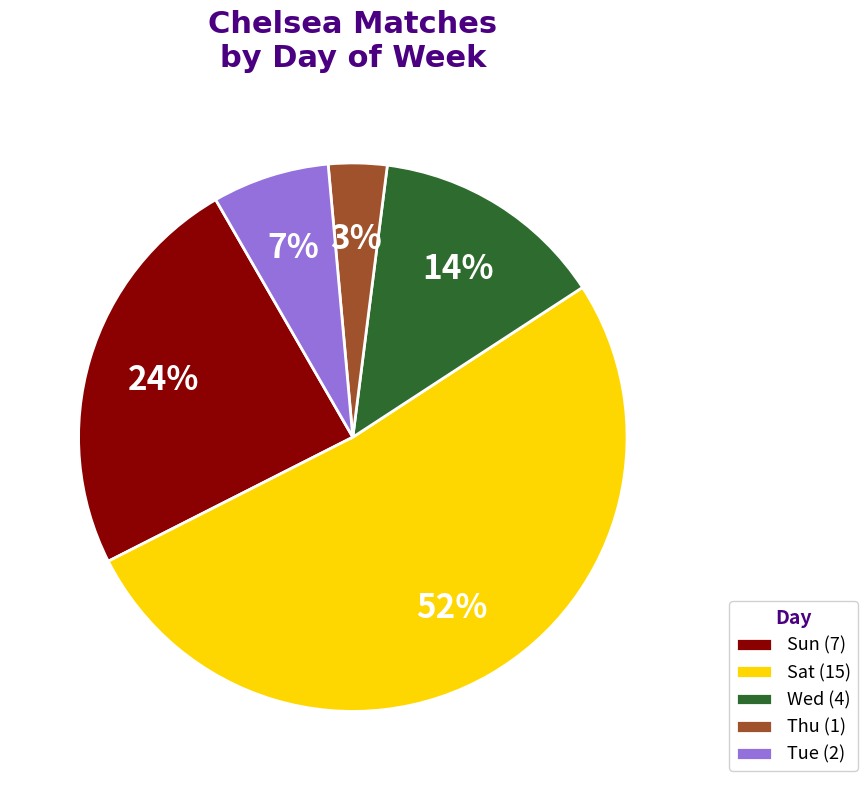

The Tue slice represents 7% of the pie. True or false?

True